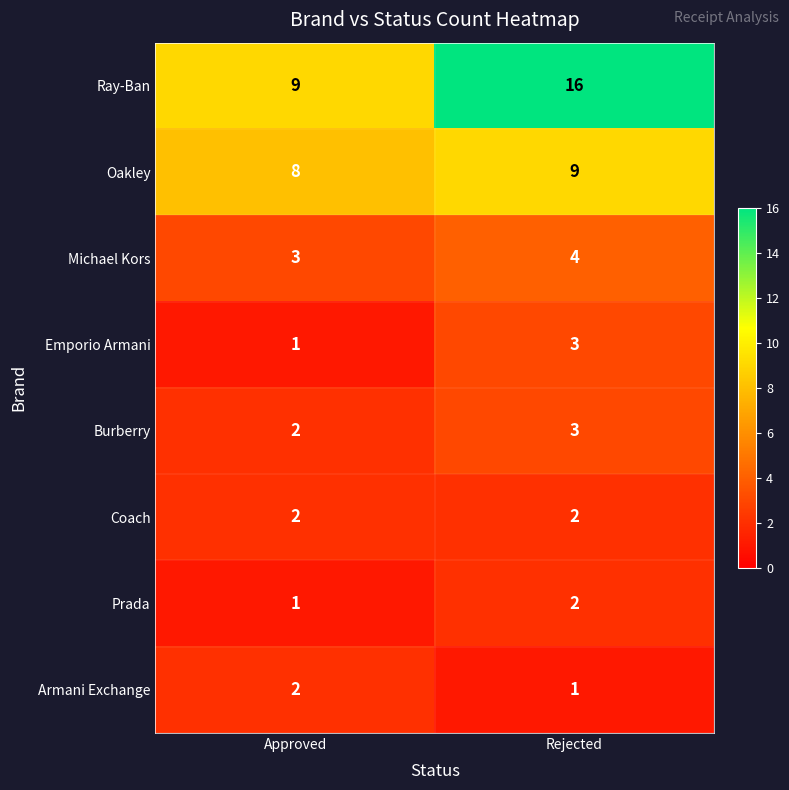

Where is Armani Exchange nearest to the value 1?

Rejected